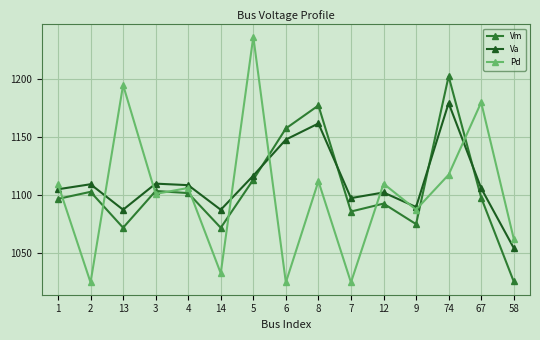

What is the difference between the maximum and second lowest values in the Pd series?

211.3